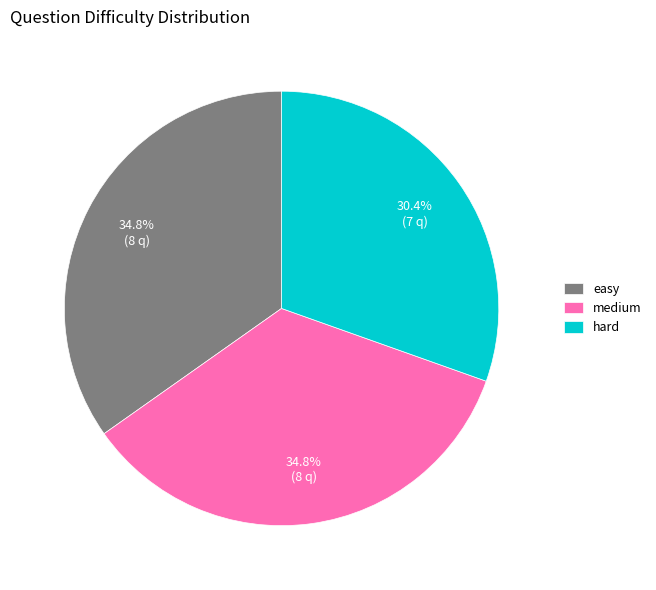

Between hard and easy, which is larger?

easy